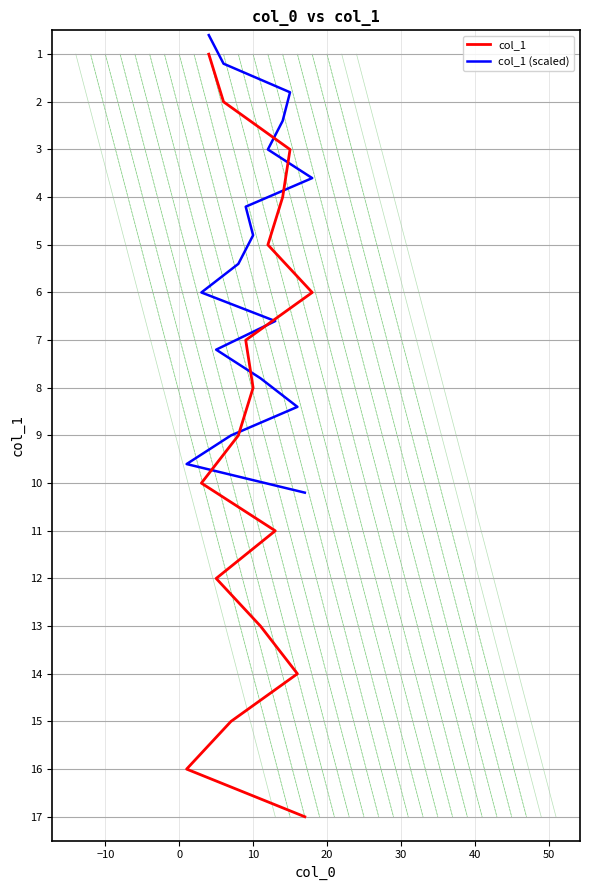

Reading left to right, what are all the values shown in this chart?

col_1: 1.0	2.0	3.0	4.0	5.0	6.0	7.0	8.0	9.0	10.0	11.0	12.0	13.0	14.0	15.0	16.0	17.0
col_1 (scaled): 0.6	1.2	1.8	2.4	3.0	3.6	4.2	4.8	5.4	6.0	6.6	7.2	7.8	8.4	9.0	9.6	10.2